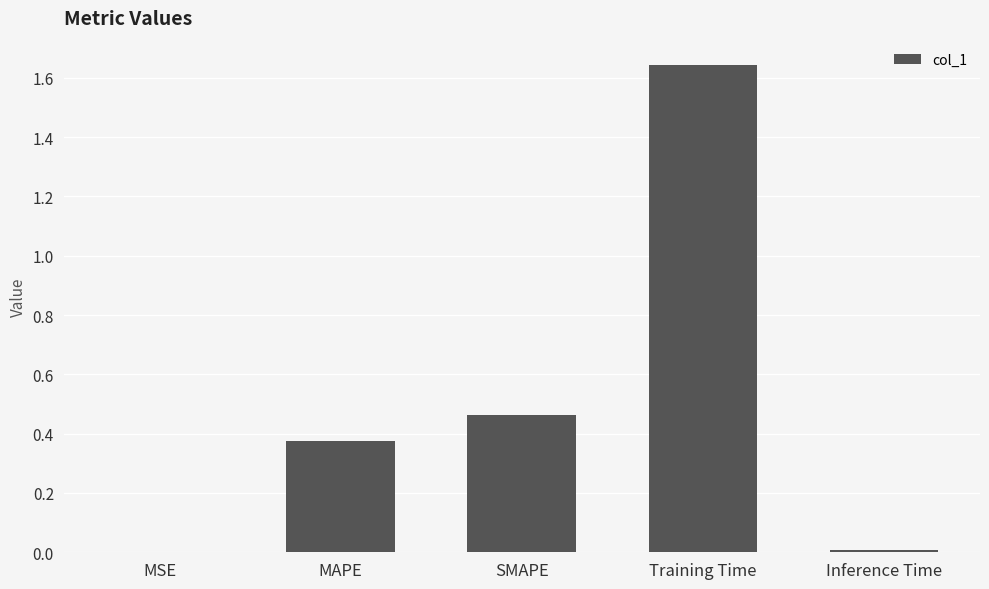

At which category does the chart reach its peak across all series?

Training Time